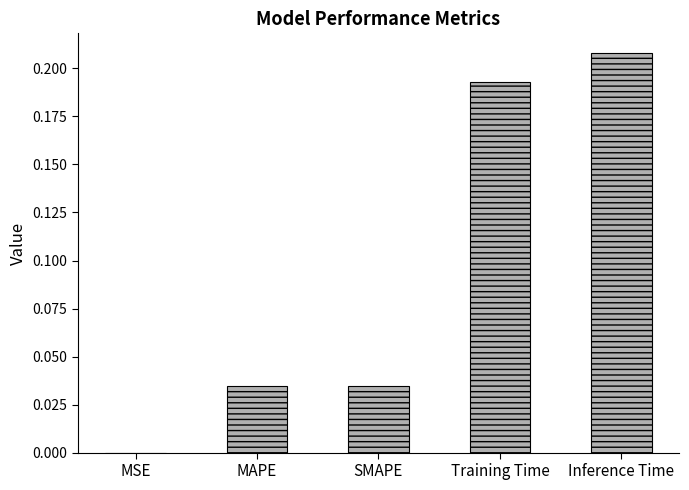

Between MAPE and Training Time, which is larger?

Training Time